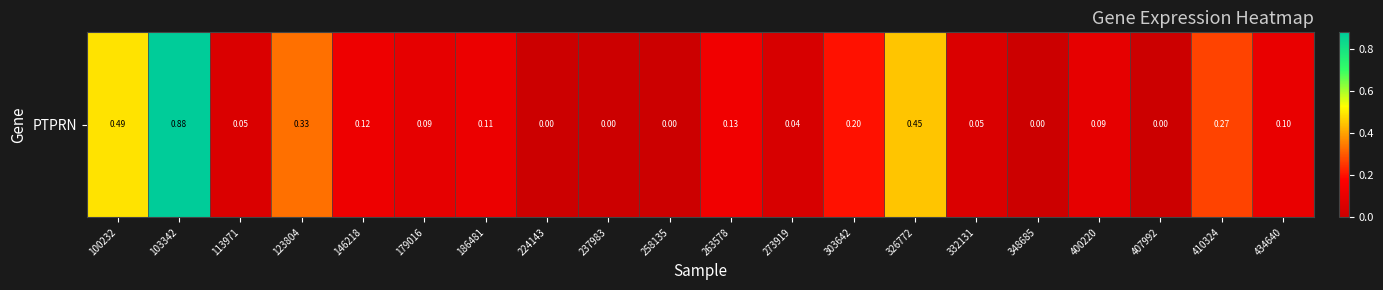

Reading right to left, extract all data points from this chart.

0.1	0.3	0.0	0.1	0.0	0.1	0.5	0.2	0.0	0.1	0.0	0.0	0.0	0.1	0.1	0.1	0.3	0.1	0.9	0.5